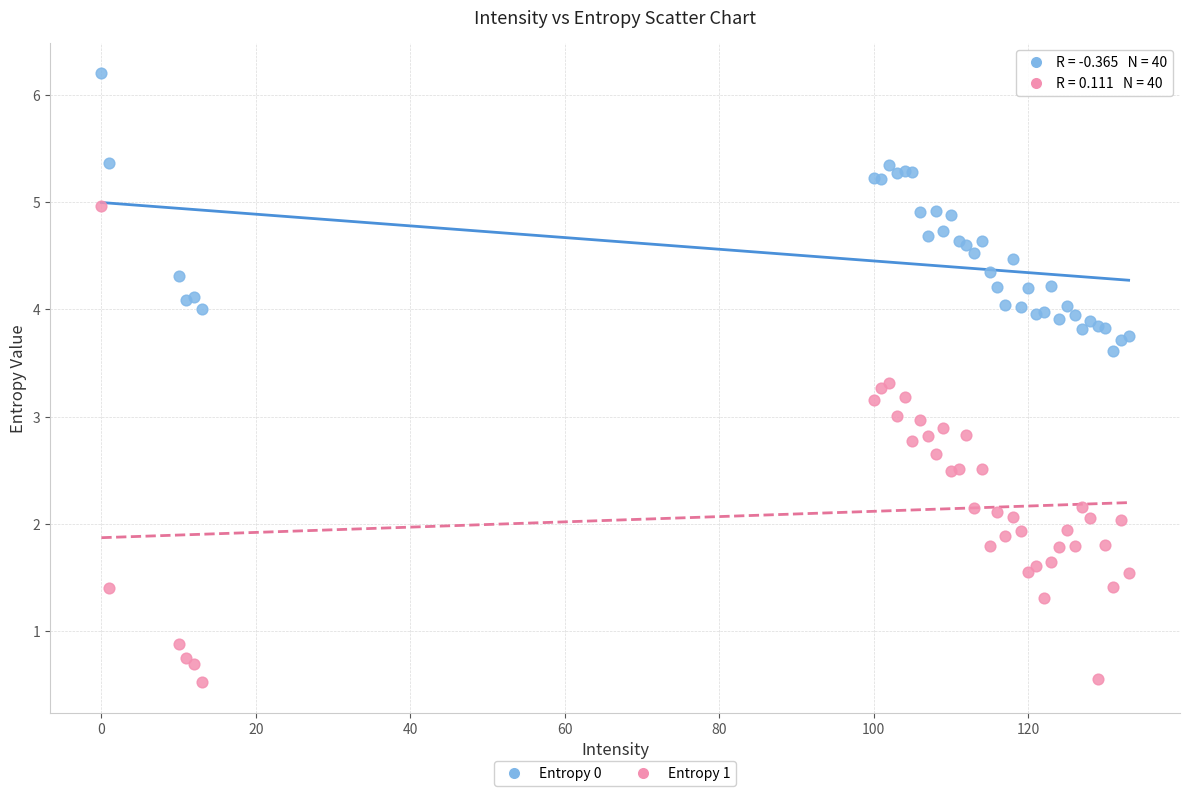

Which series contains the lowest Y value?

Entropy 1